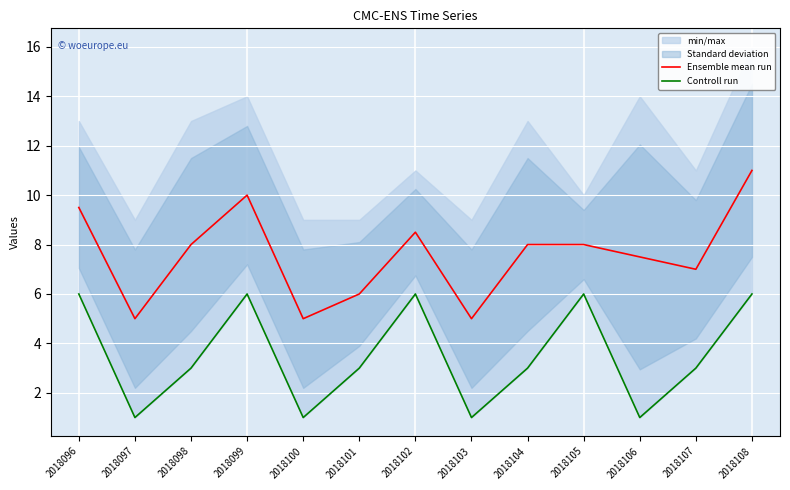

Reading left to right, transcribe all the data shown in this chart.

Ensemble mean run: 2018096=9.5	2018097=5.0	2018098=8.0	2018099=10.0	2018100=5.0	2018101=6.0	2018102=8.5	2018103=5.0	2018104=8.0	2018105=8.0	2018106=7.5	2018107=7.0	2018108=11.0
Controll run: 2018096=6.0	2018097=1.0	2018098=3.0	2018099=6.0	2018100=1.0	2018101=3.0	2018102=6.0	2018103=1.0	2018104=3.0	2018105=6.0	2018106=1.0	2018107=3.0	2018108=6.0